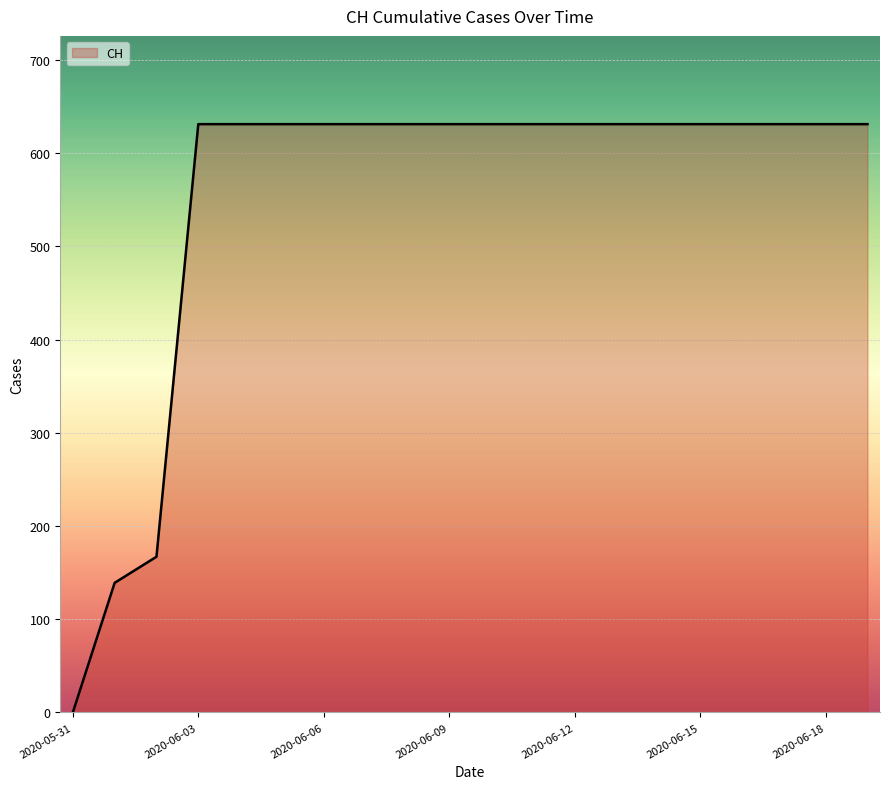

What is the difference between the maximum and minimum values?

631